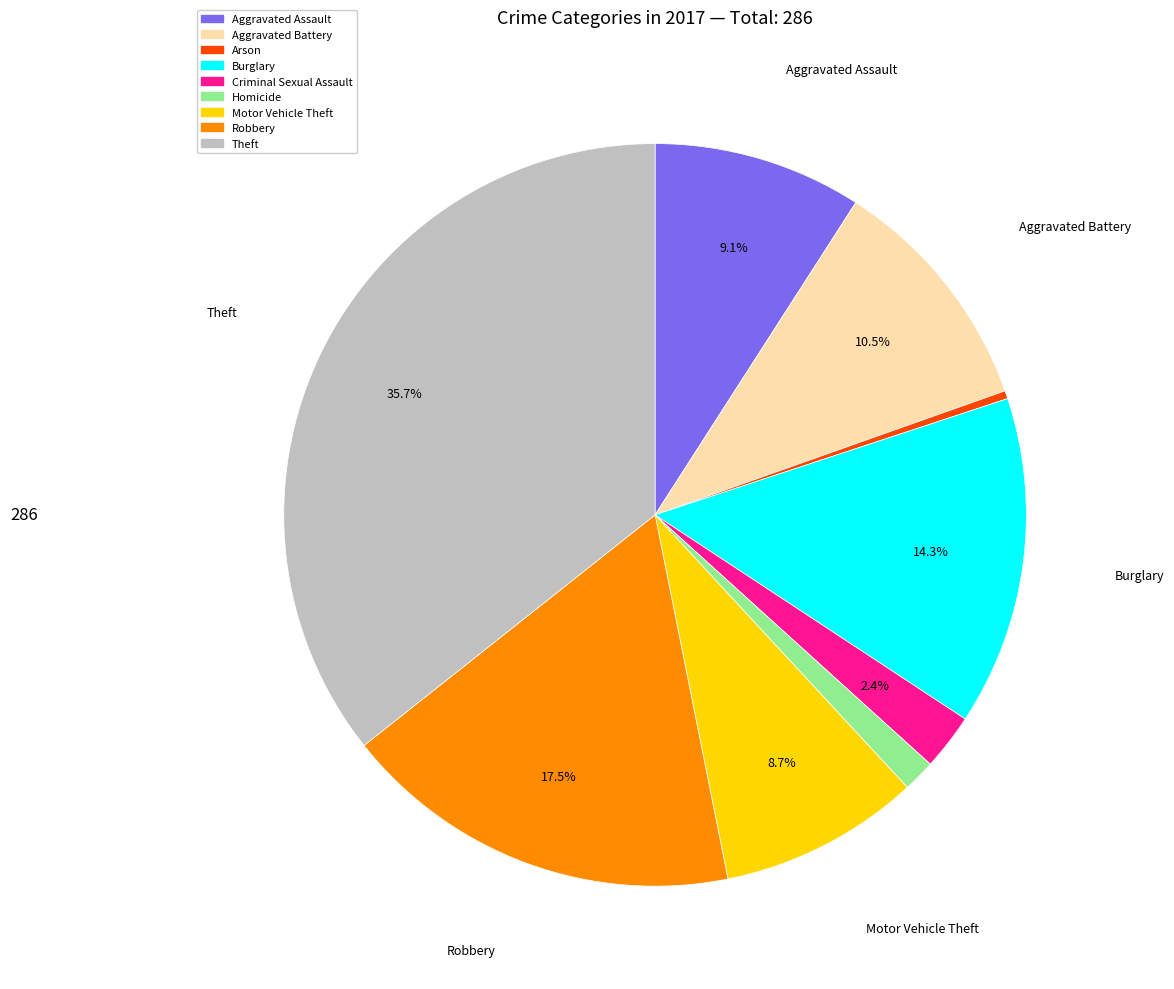

To the nearest percent, what portion does Criminal Sexual Assault represent?

2%